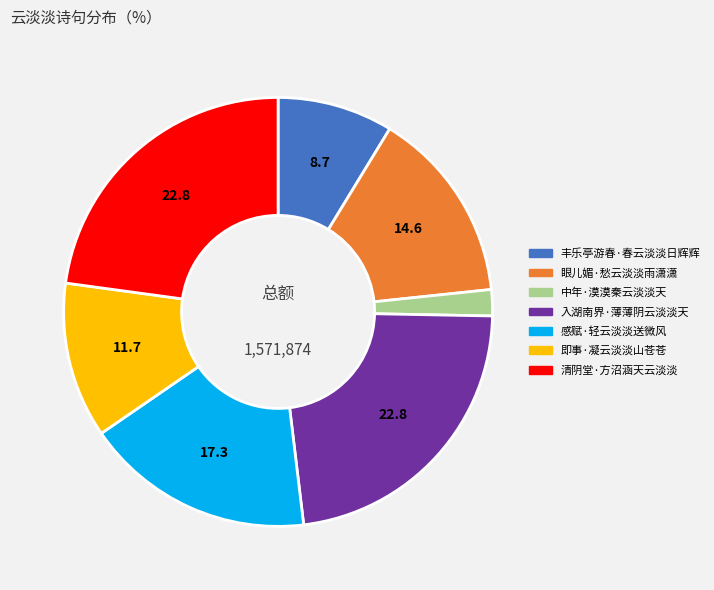

Count the number of slices in the pie.

7